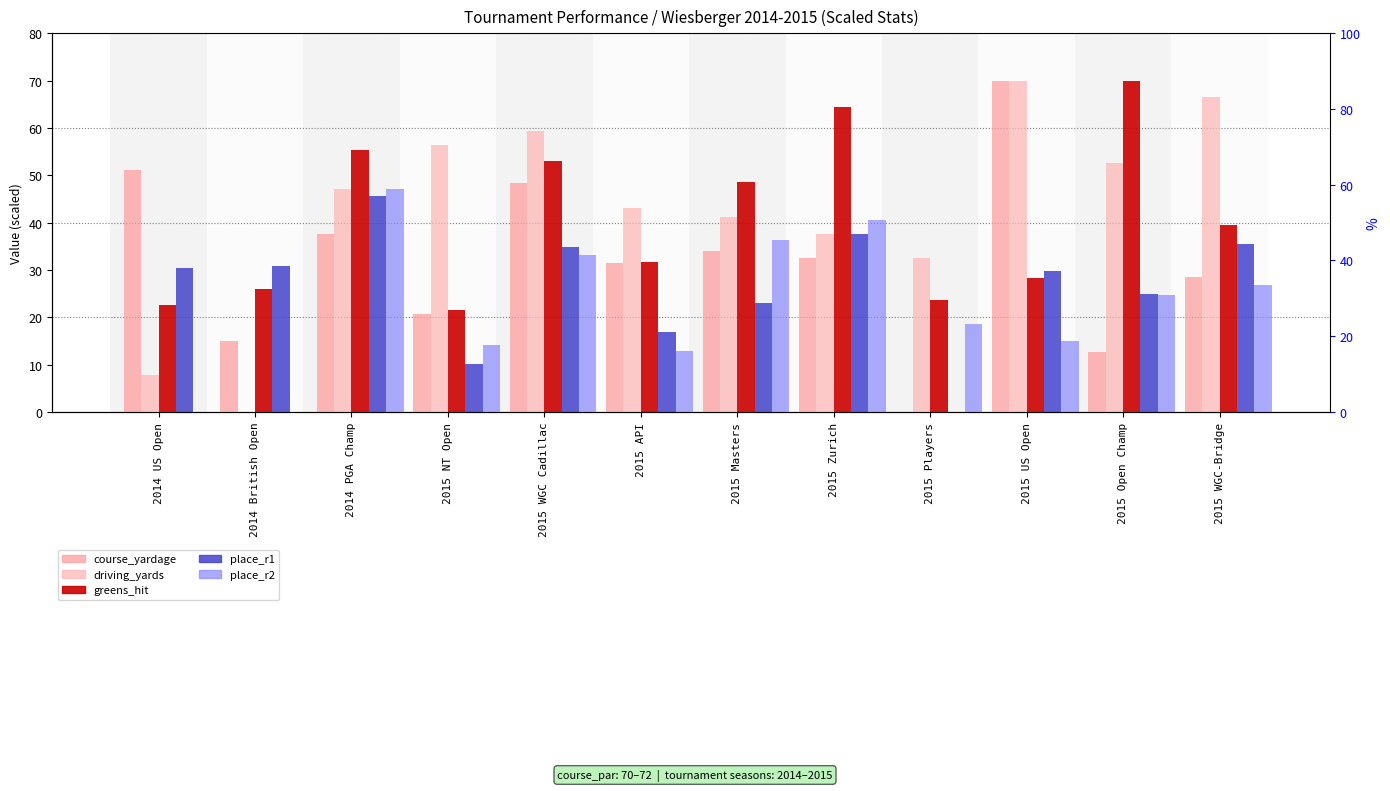

The greens_hit series shows 39.5 at 2015 WGC-Bridge. True or false?

True